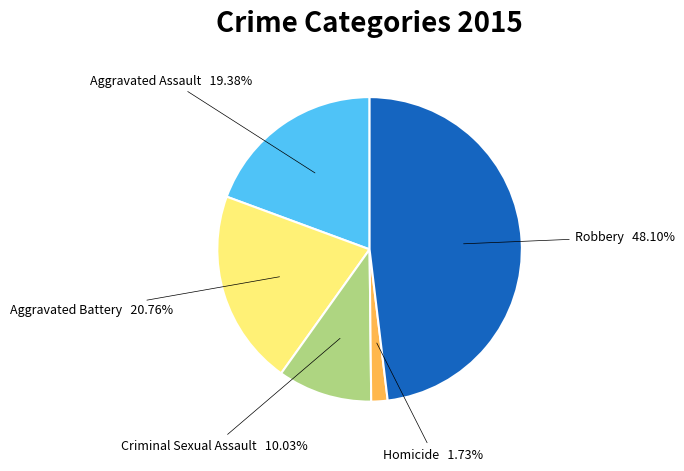

Does any single category account for the majority?

No